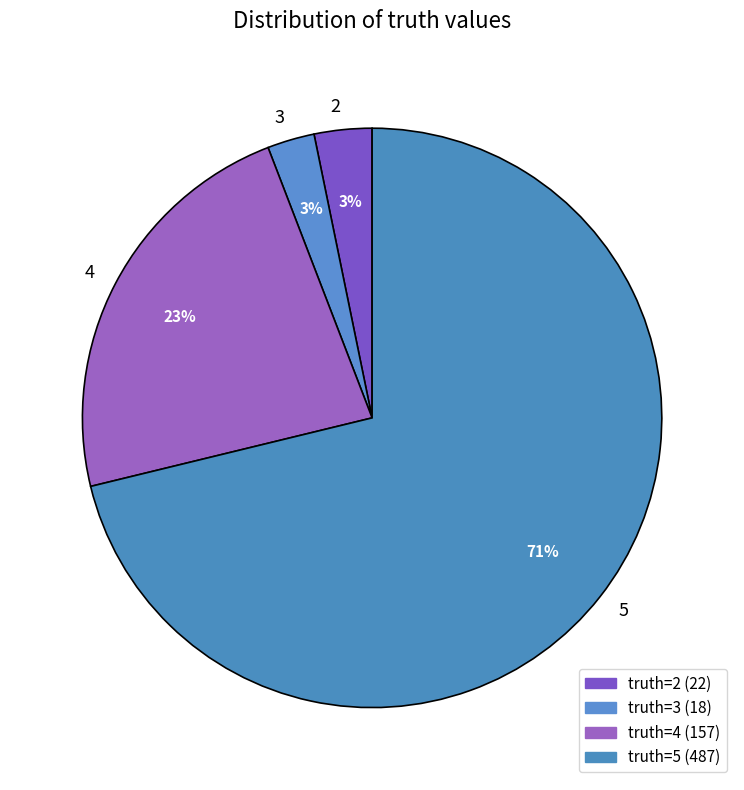

How many segments does this pie chart have?

4